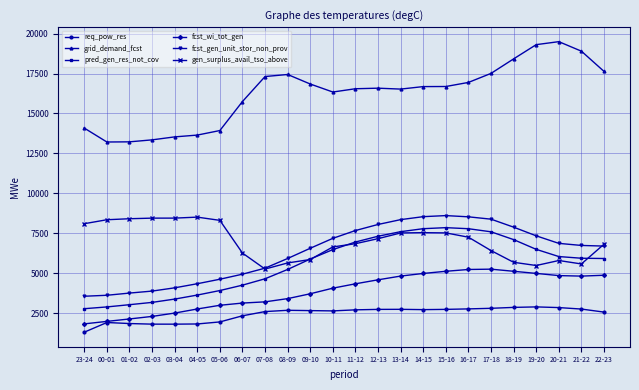

Is it true that fcst_gen_unit_stor_non_prov equals 3751 at 01-02?

True